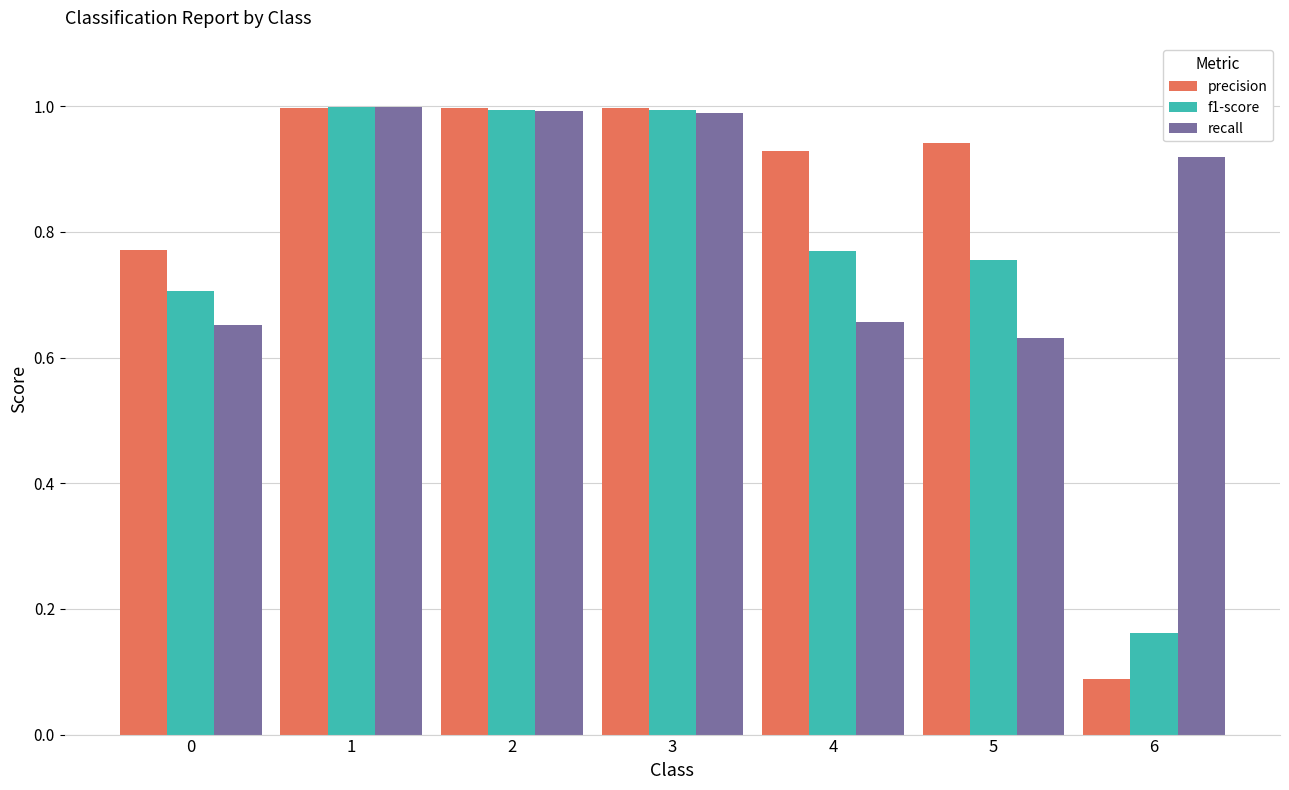

At how many categories does at least one series exceed 0?

7